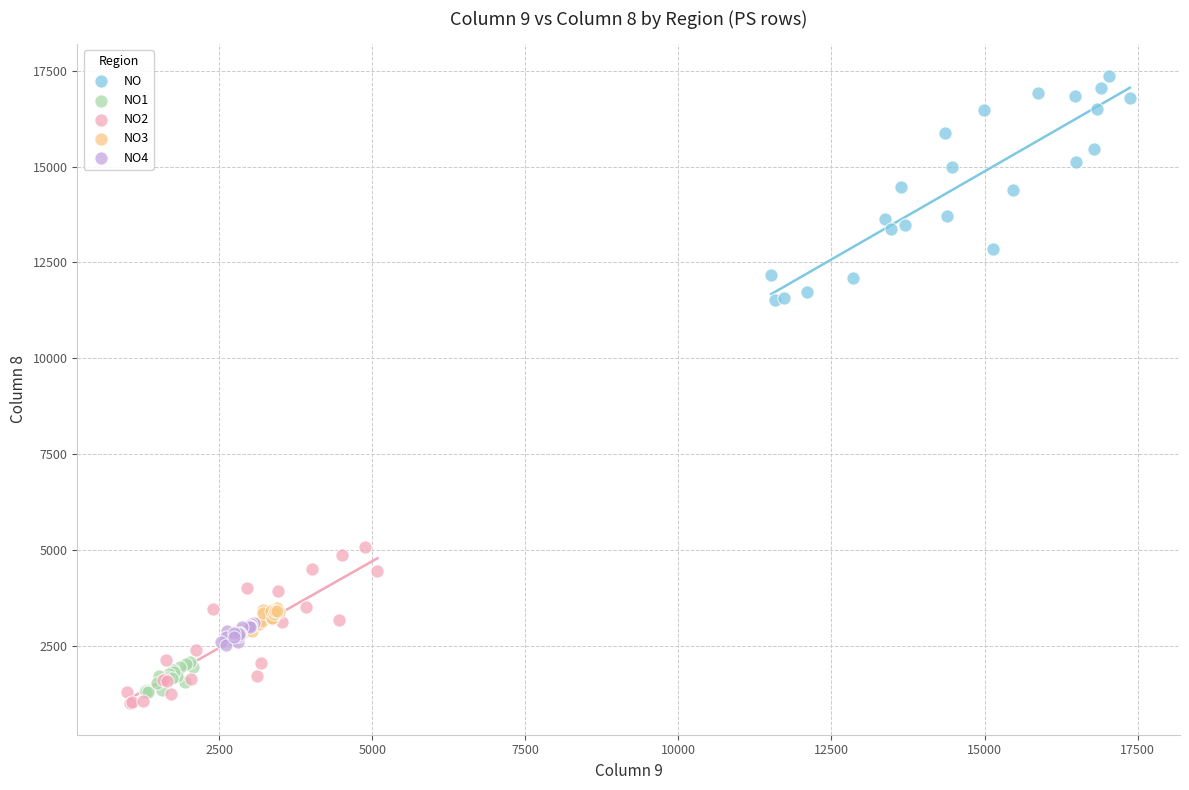

Which series has the widest spread of Y values?

NO